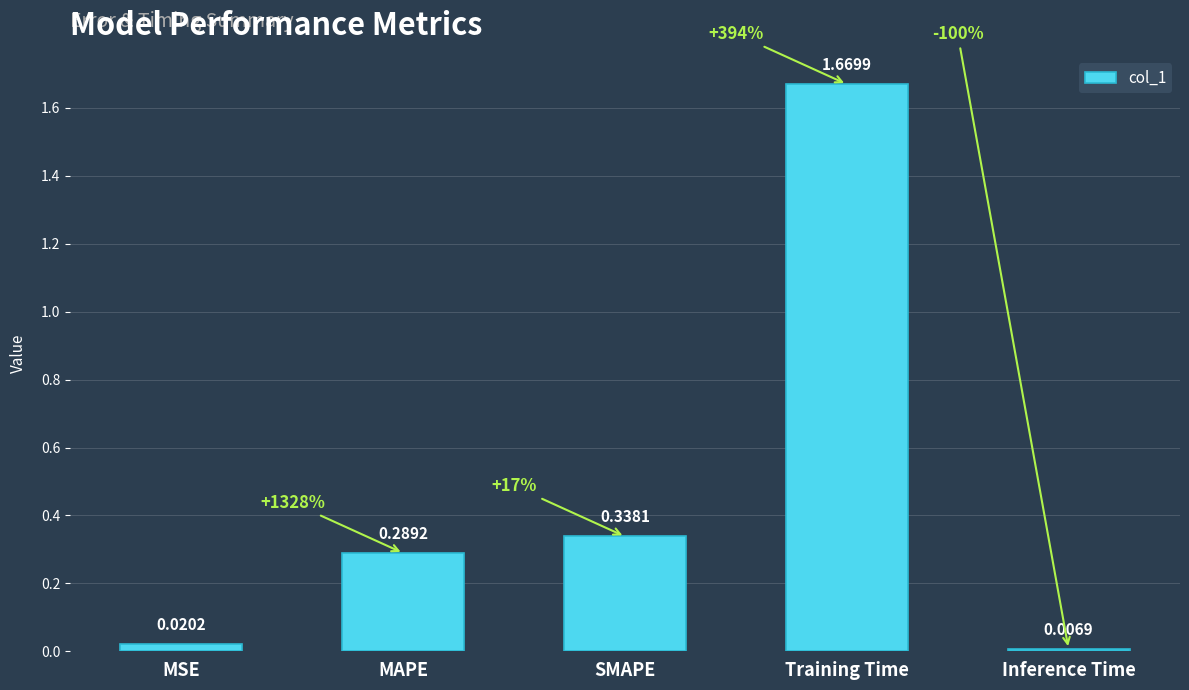

What is the average value?

0.5